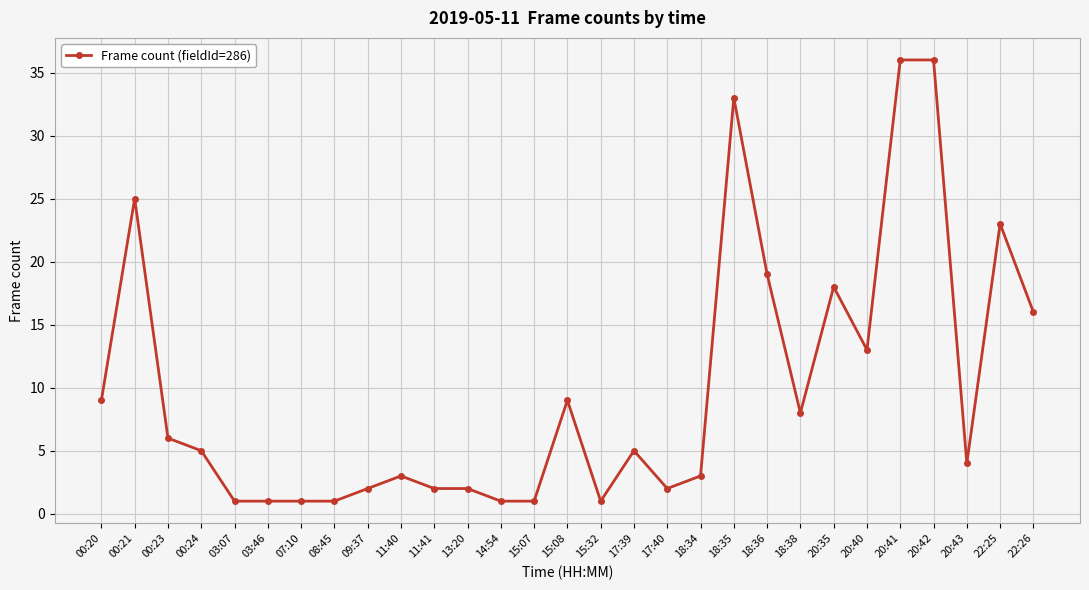

What is the difference between the maximum and minimum values?

35